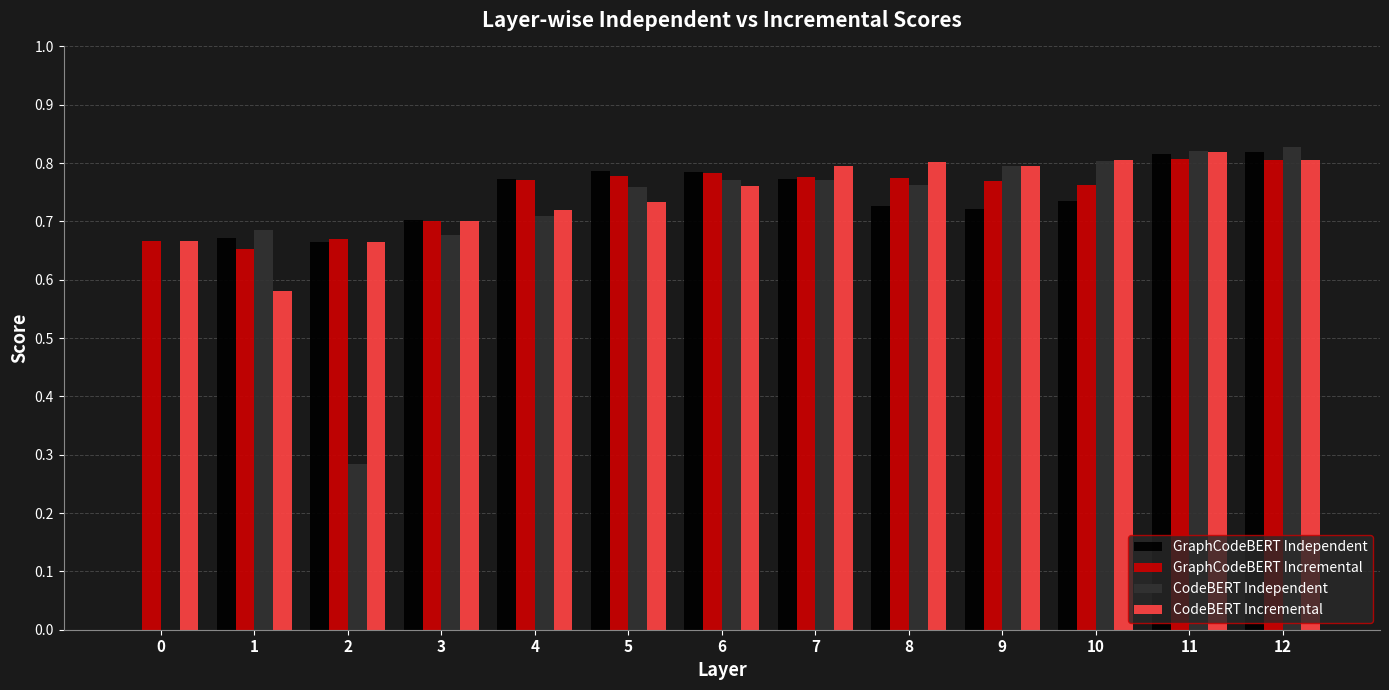

The value of GraphCodeBERT Independent at 5 is 0.8. True or false?

True